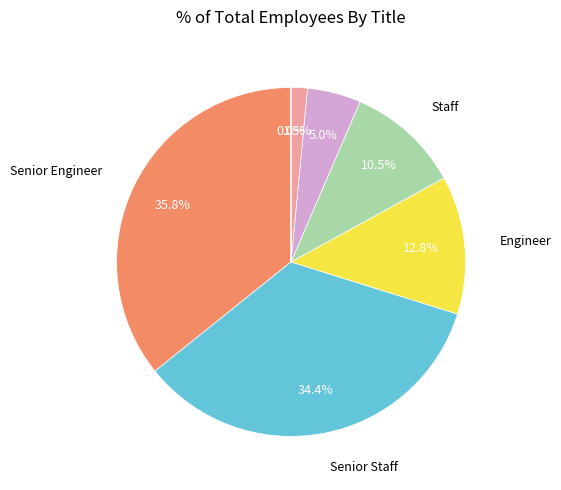

Is there a majority slice in this chart?

No